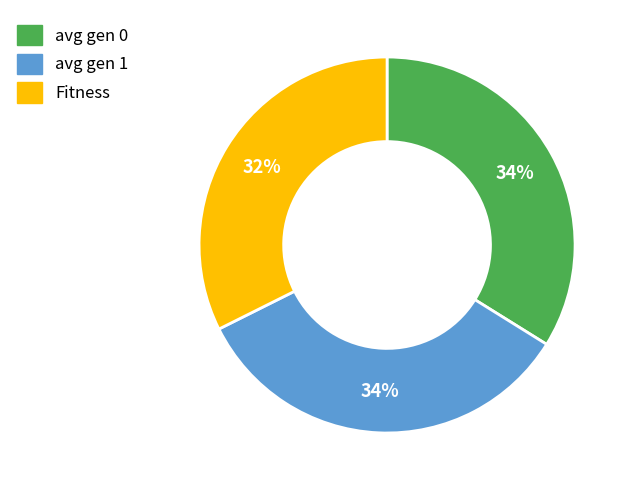

The avg gen 0 slice represents 34% of the pie. True or false?

True